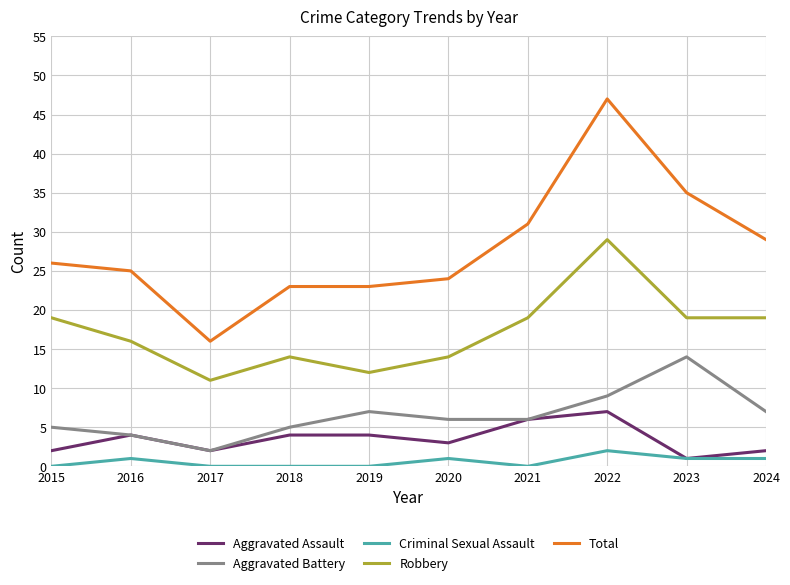

How many lines are shown in the chart?

5